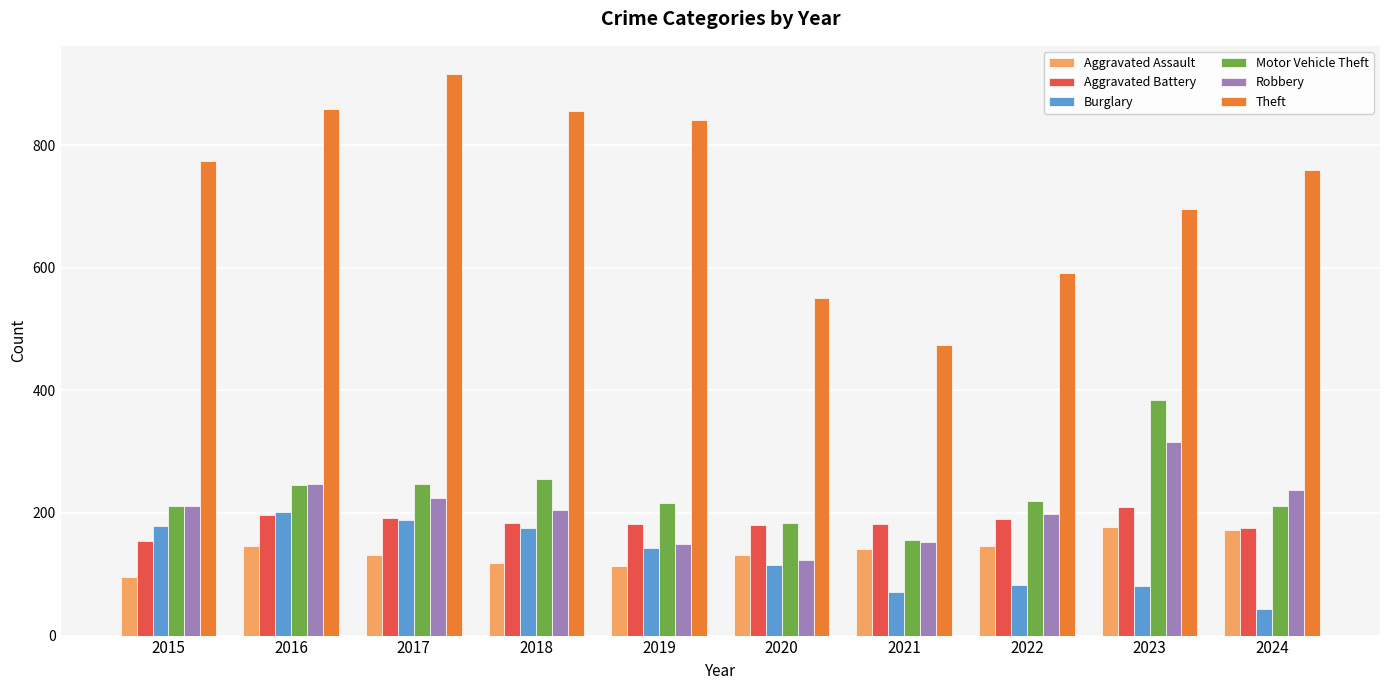

What is the smallest value displayed?

44